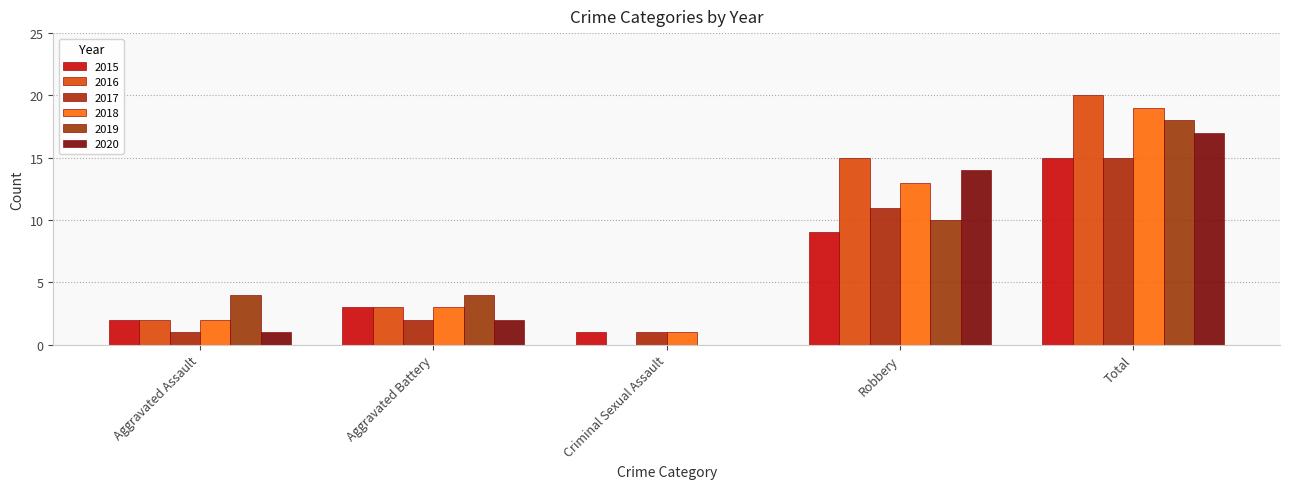

Are the bars grouped side by side (vs. stacked)?

Yes